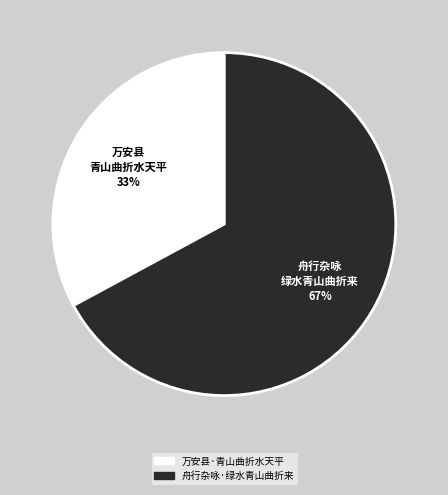

Which slice is the largest?

舟行杂咏·绿水青山曲折来